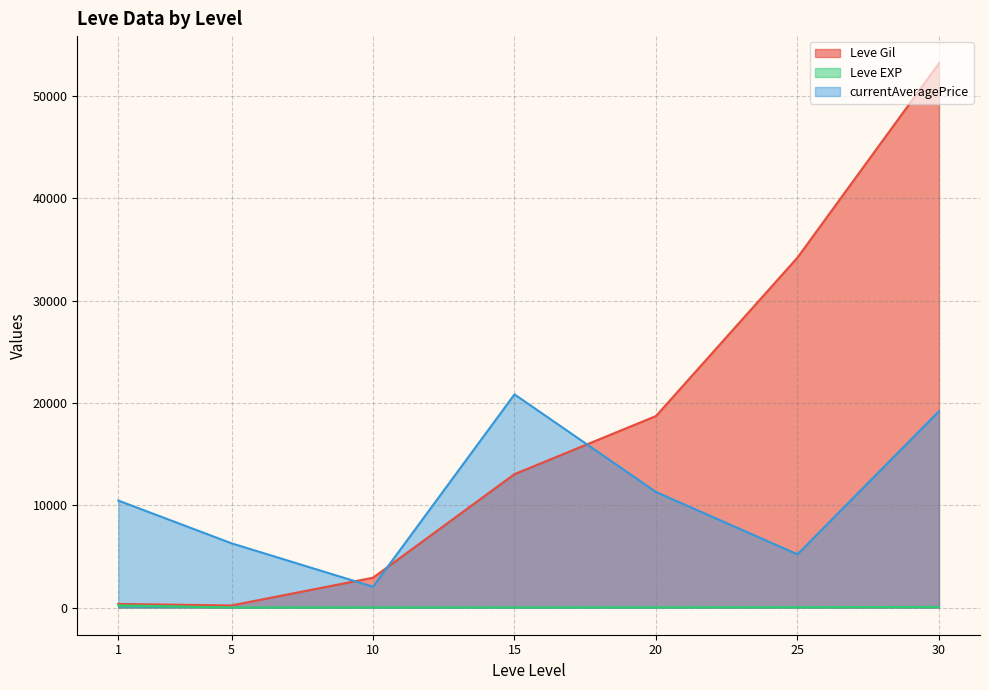

Which series changed the most between 10 and 20?

Leve Gil